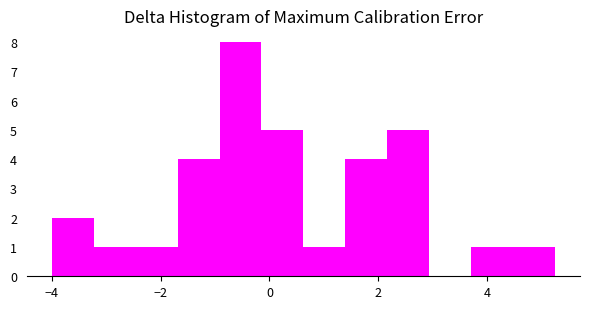

Read against the x-axis, roughly where is the centre of the tallest bar?

-0.6